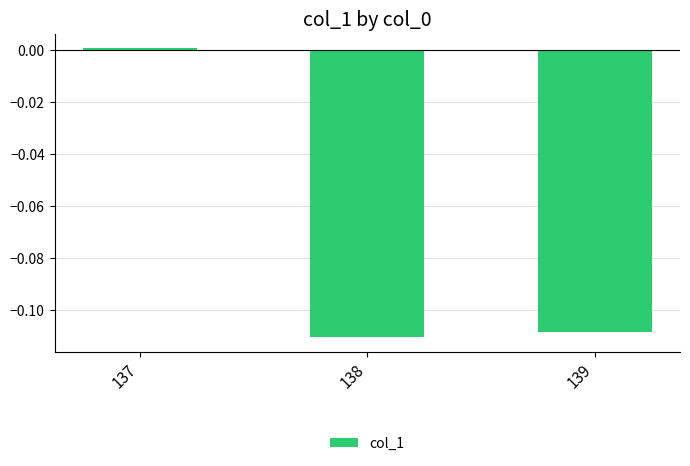

The chart shows a value of -0.2 at 138. True or false?

False